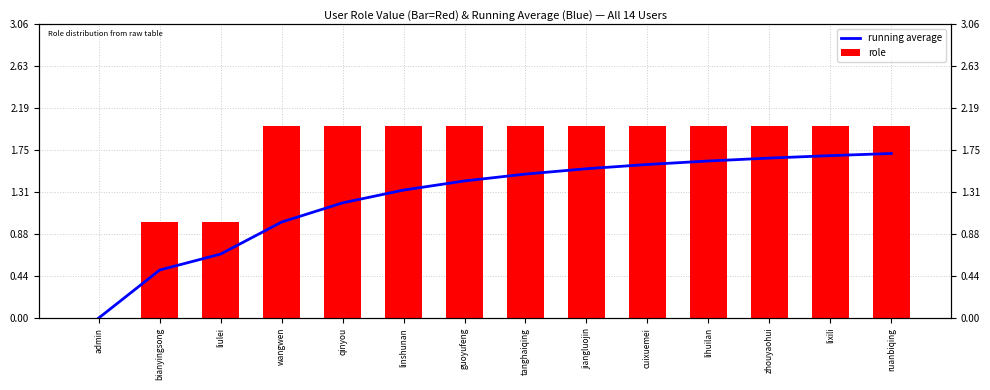

What is the label of the 13th bar from the right?

bianyingsong